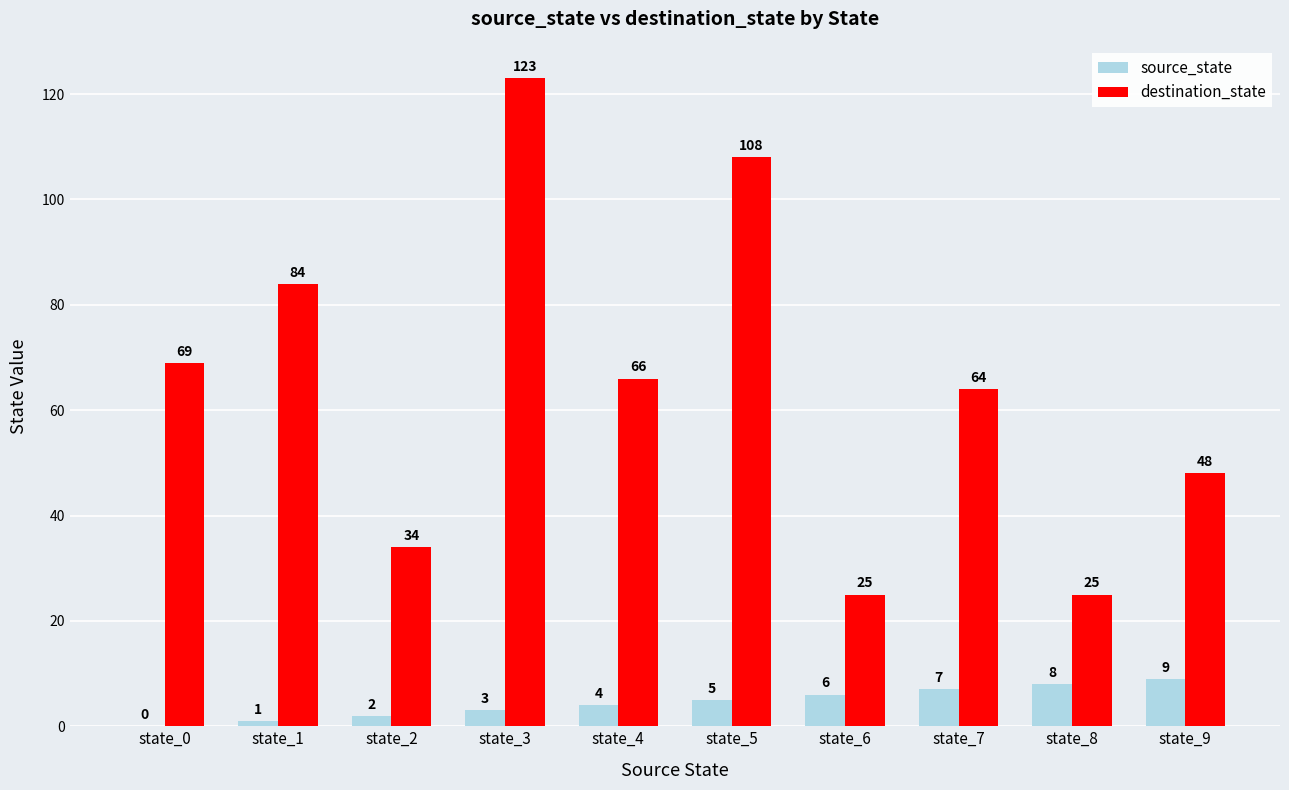

Is it true that destination_state equals 84 at state_1?

True